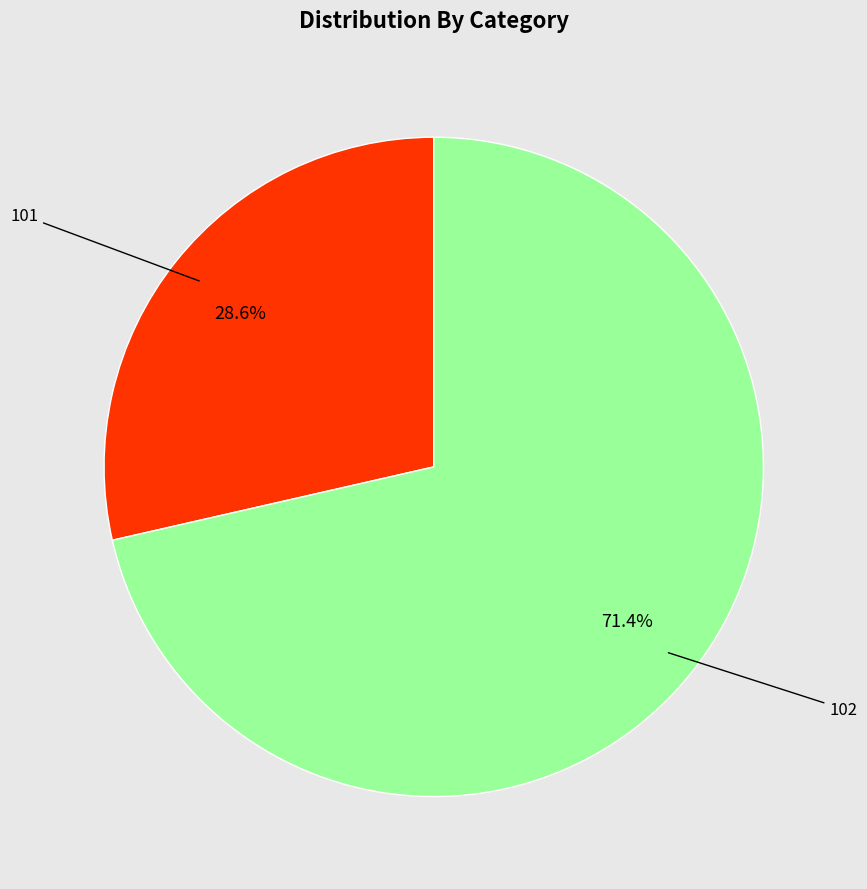

Combined, what portion of the pie is 102 and 101?

100.0%